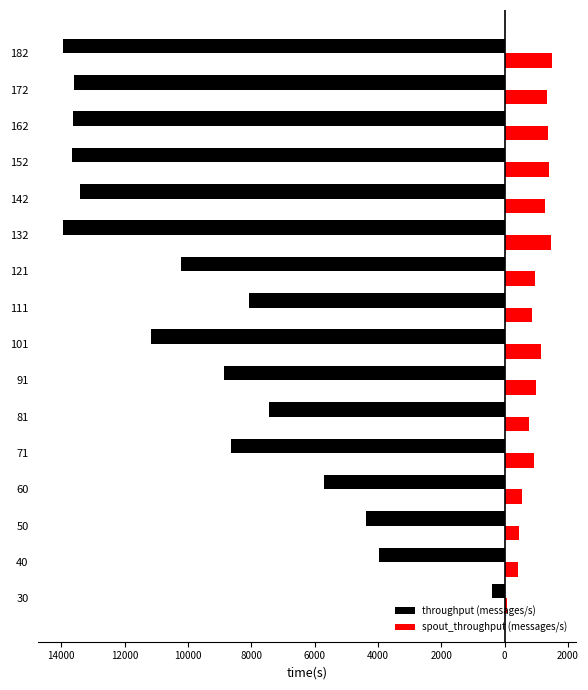

What are all the series names shown in the legend?

throughput (messages/s), spout_throughput (messages/s)